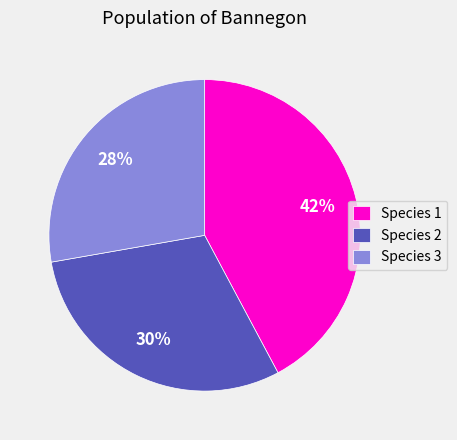

How many slices are in this pie chart?

3